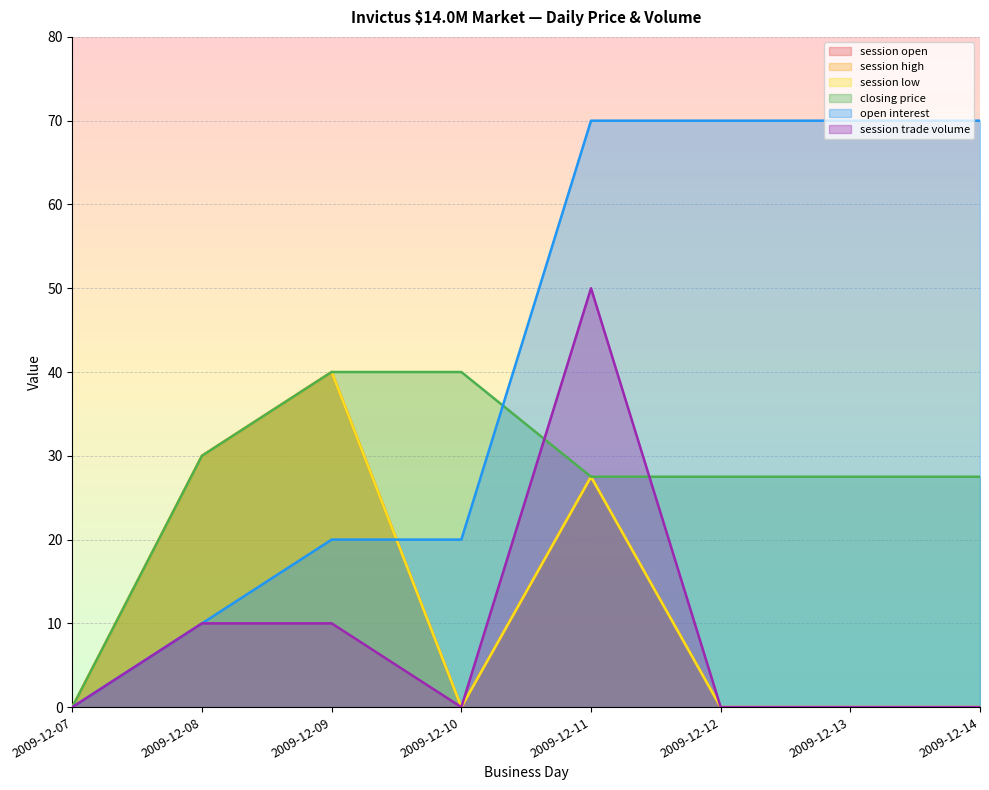

True or false: session trade volume has more than 1 interior local peaks.

False